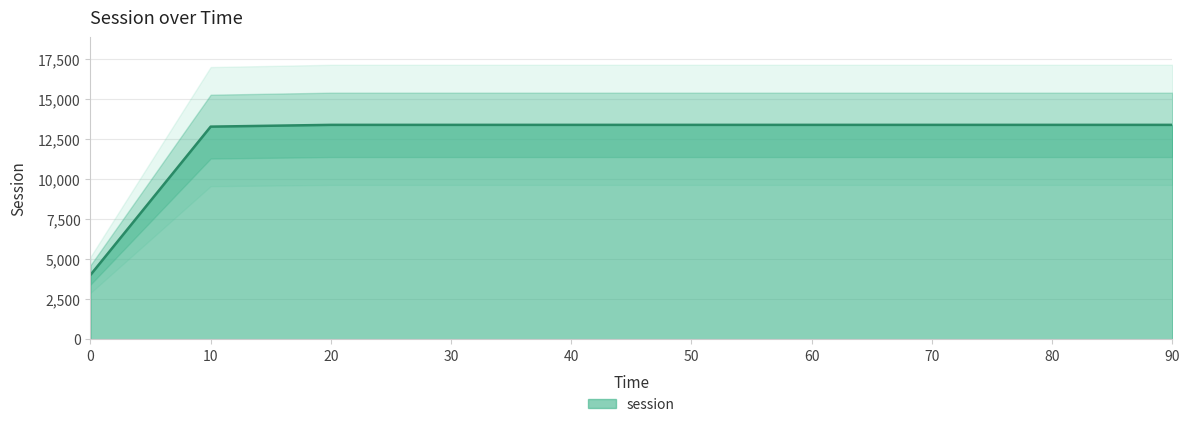

True or false: the data has more than 1 interior local peaks.

False